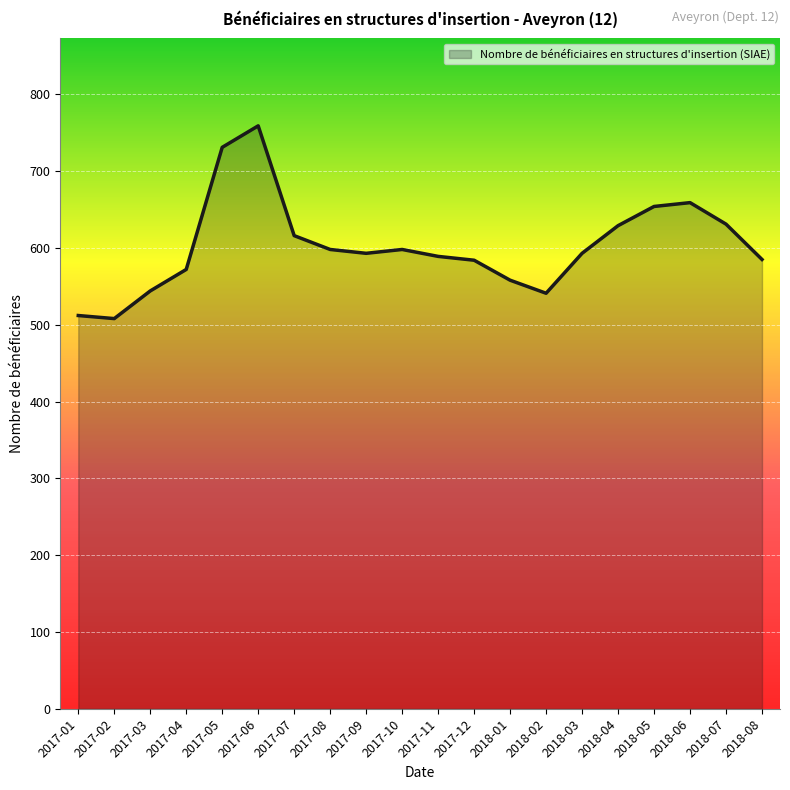

What is the maximum value shown in the chart?

759